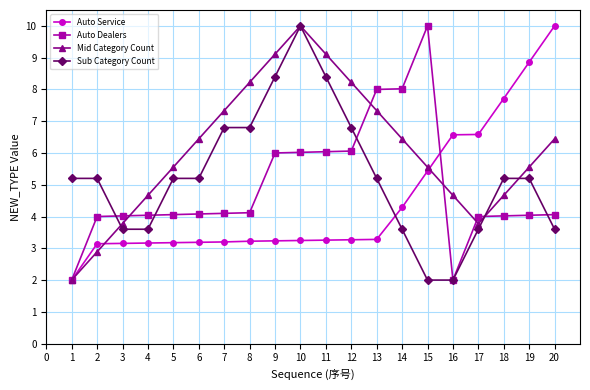

Which series has the largest total across all categories?

Mid Category Count